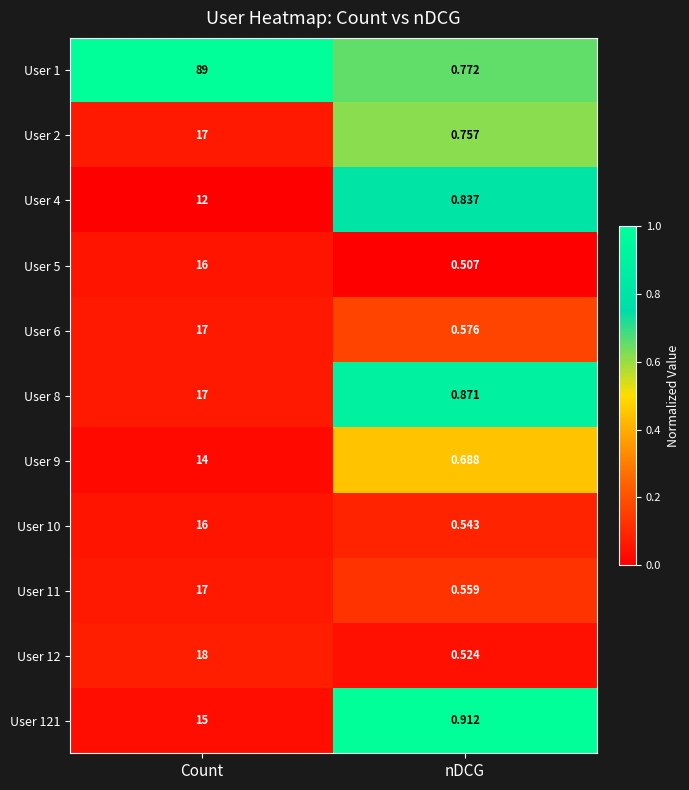

At which category does the chart reach its minimum across all series?

nDCG